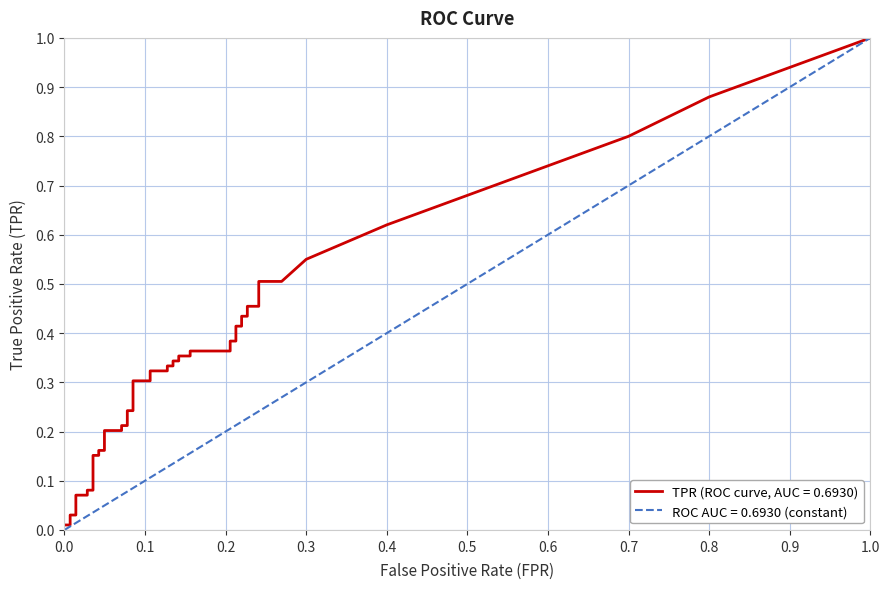

Count the number of data series in this chart.

2